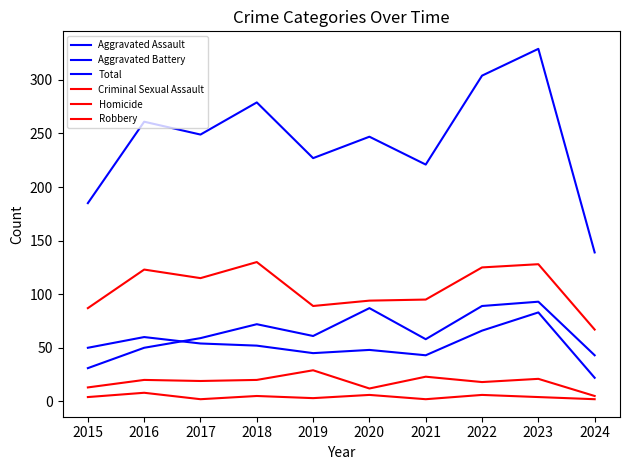

How many values in the Total series are below 249?

5